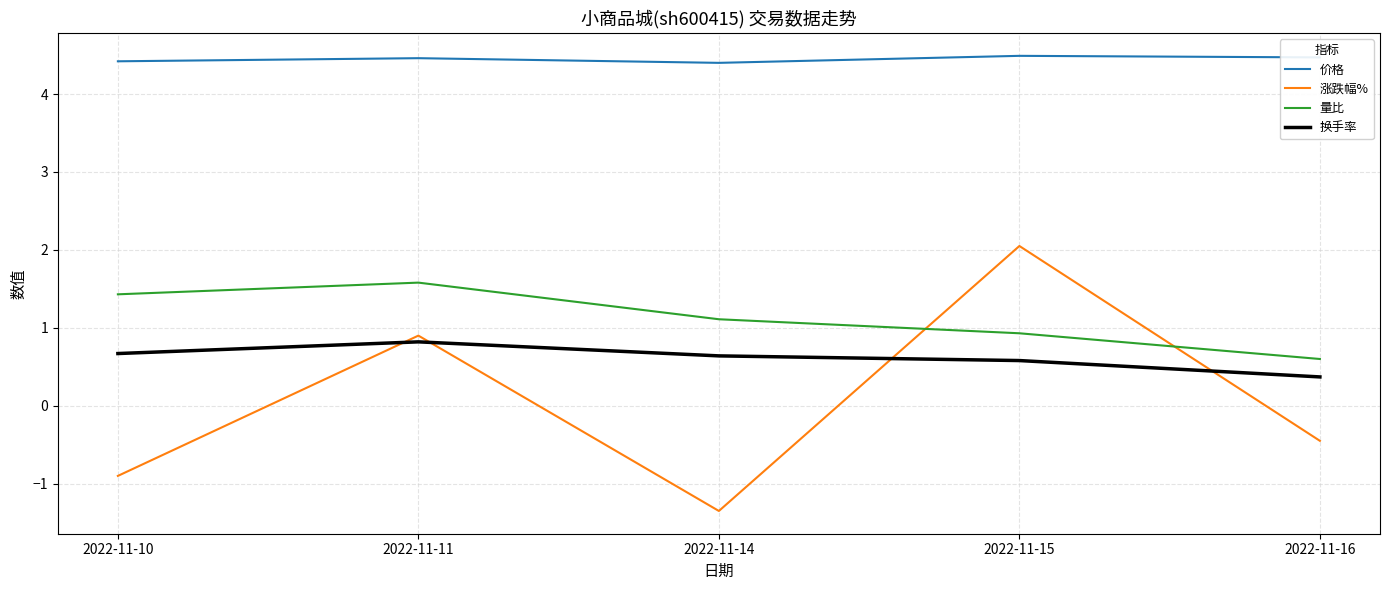

At which label does 涨跌幅% first exceed 0?

2022-11-11